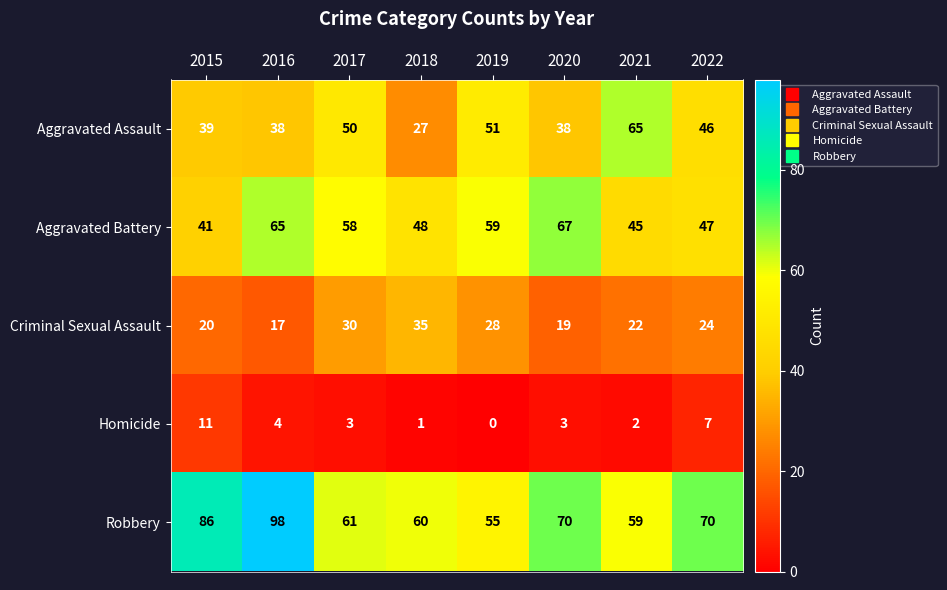

What is the approximate value of Aggravated Battery at 2017?

58